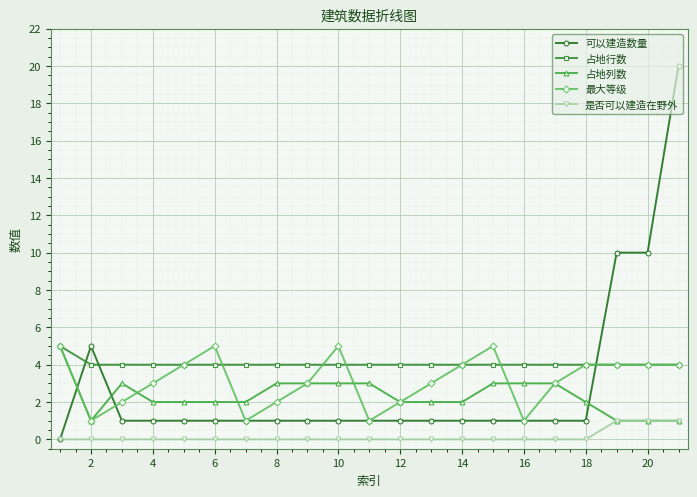

Which series has the largest total across all categories?

占地行数